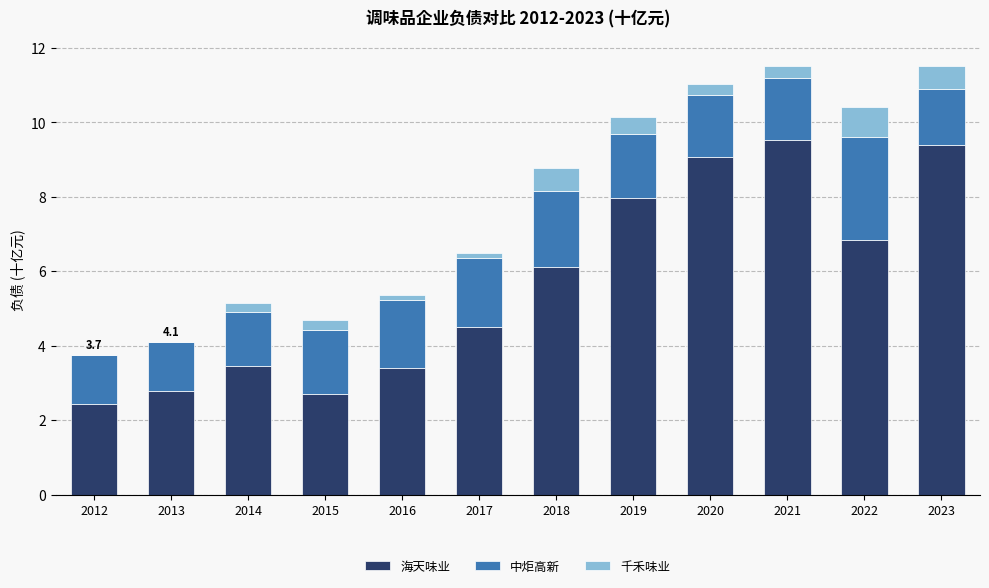

How many distinct data groups are displayed?

3